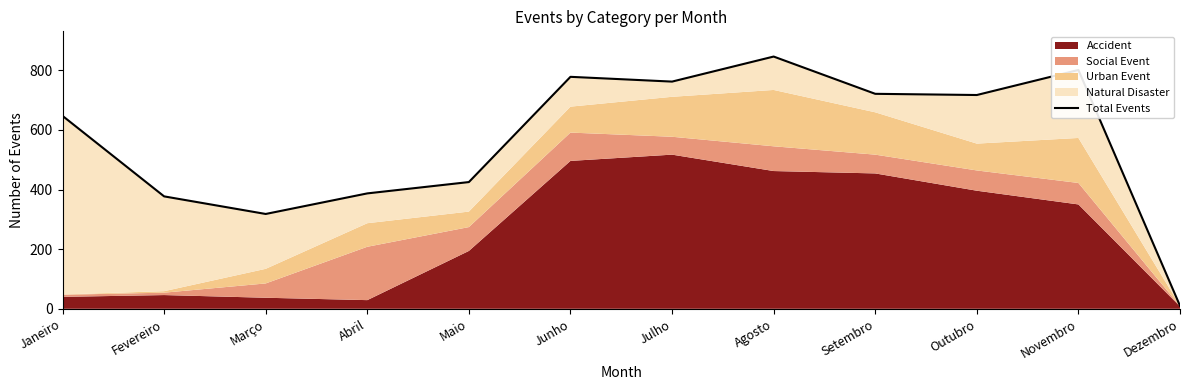

The chart shows a value of 10 at Dezembro. True or false?

True